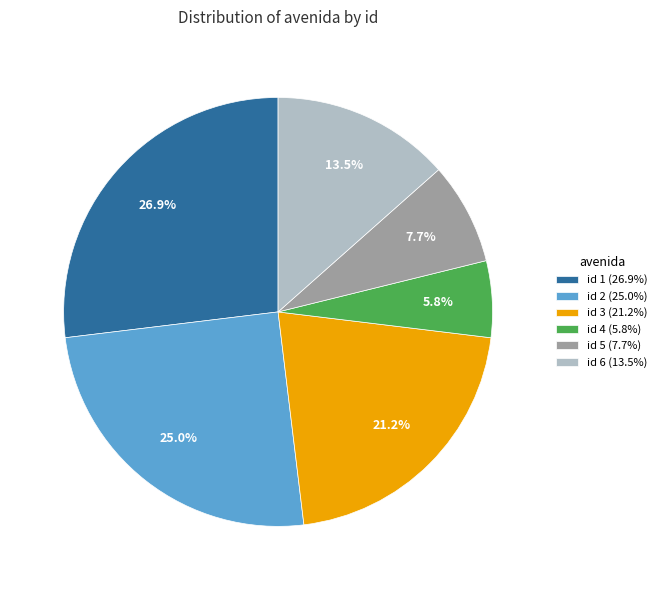

Which has a higher value, id 5 (7.7%) or id 1 (26.9%)?

id 1 (26.9%)